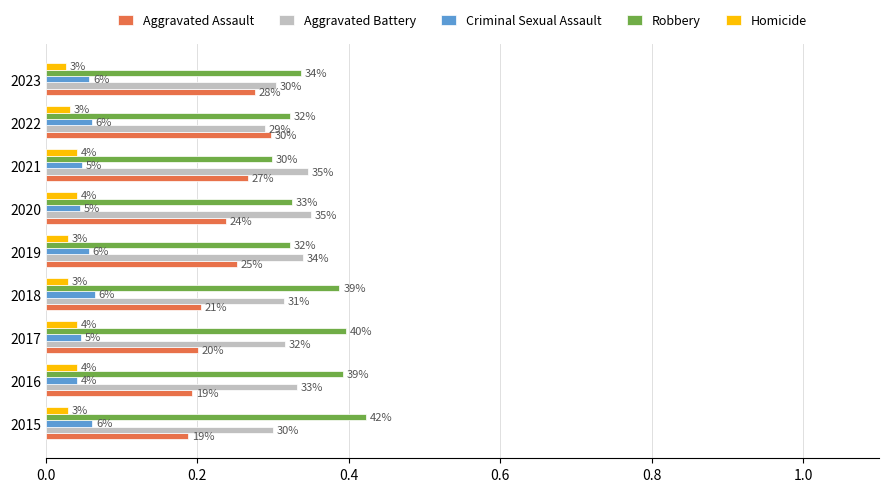

What is the maximum value shown in the chart?

0.4